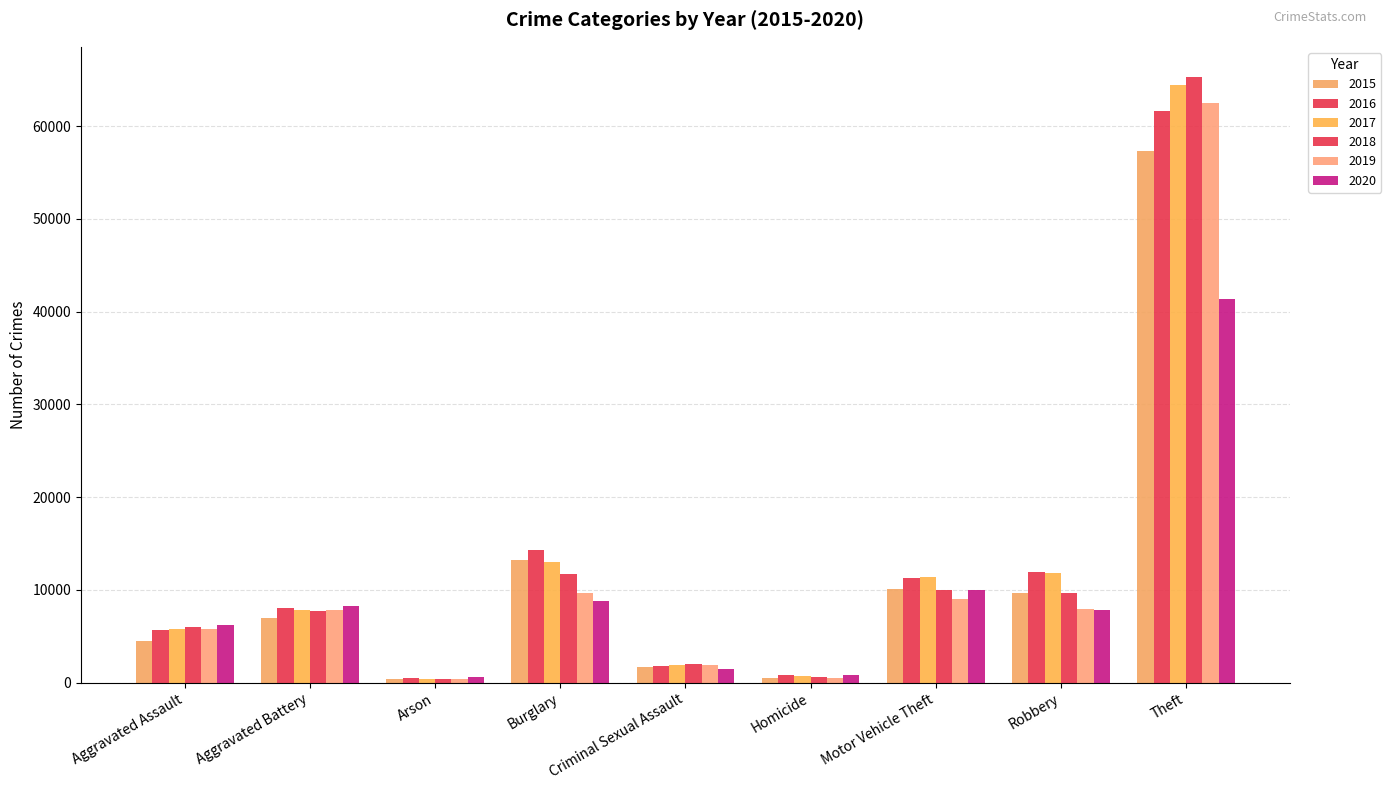

What is the label of the 3rd bar from the right?

Motor Vehicle Theft